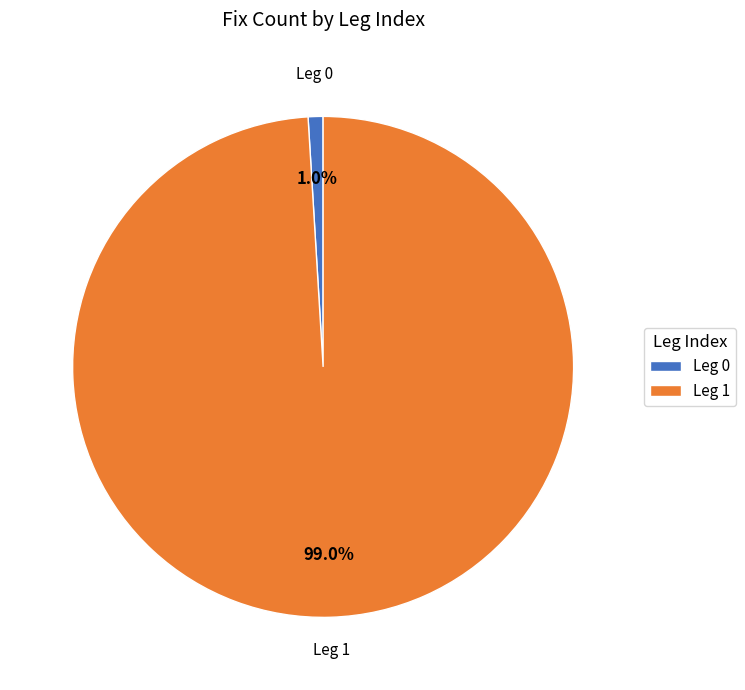

Which category accounts for the majority?

Leg 1